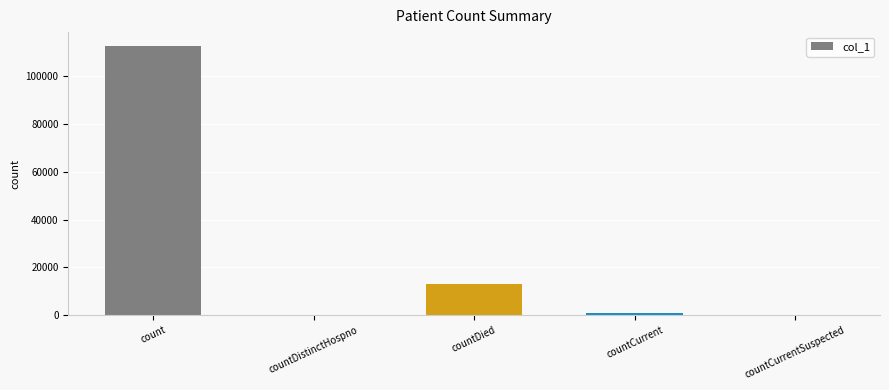

The chart shows a value of 0 at countDistinctHospno. True or false?

True